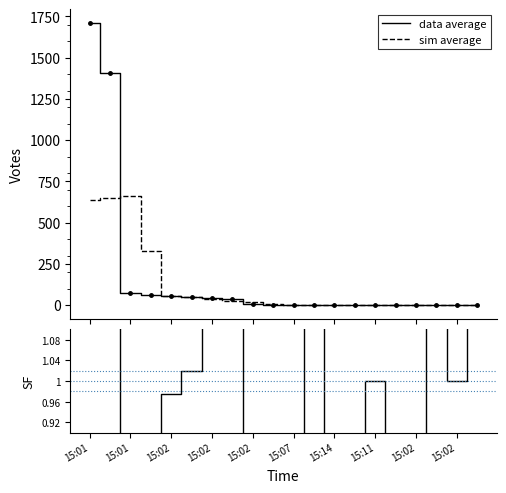

What is the difference between the highest and lowest values at 15?

0.4